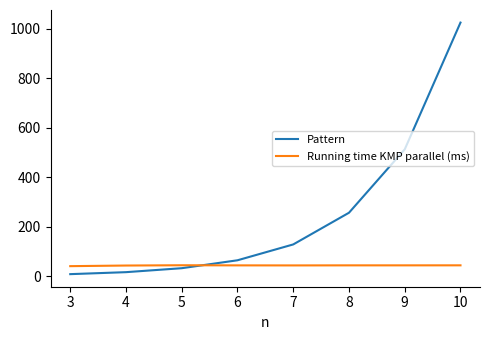

What is the maximum value for Running time KMP parallel (ms)?

43.9